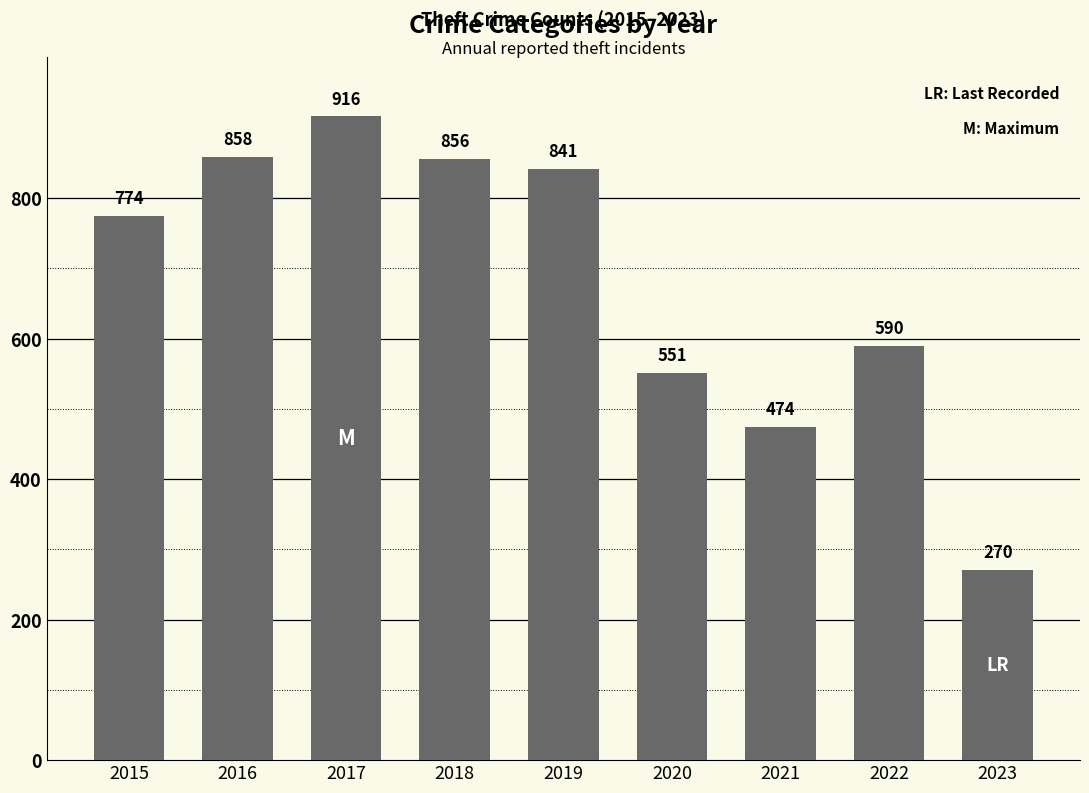

Where is the data nearest to the value 593?

2022